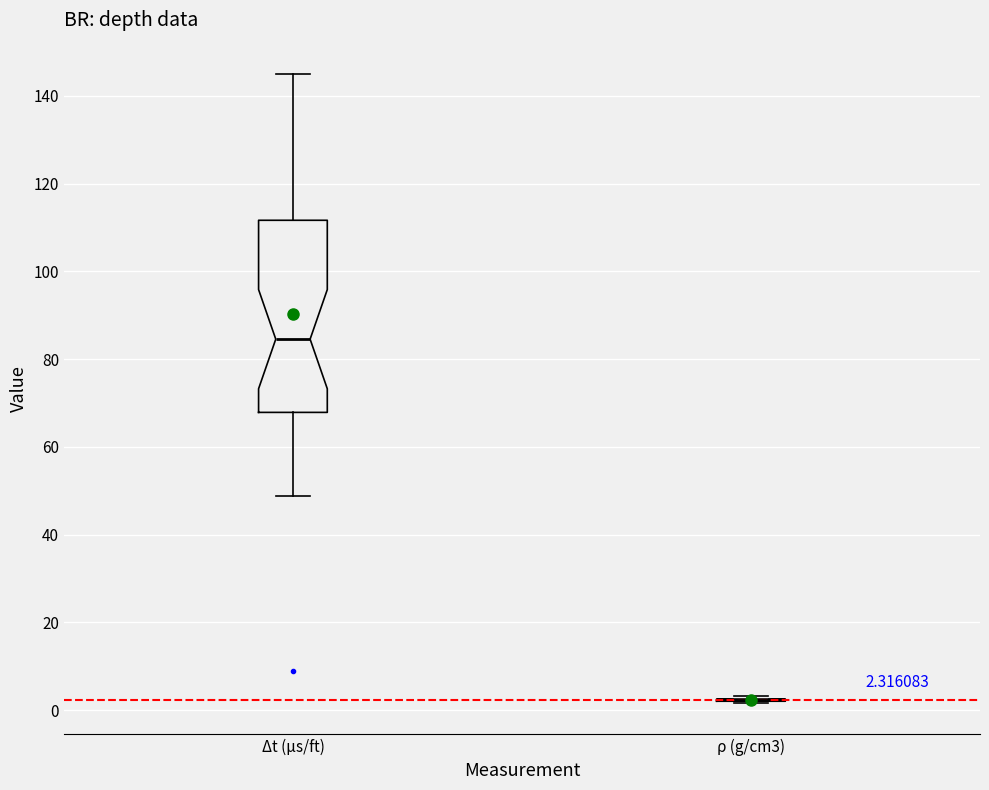

Which box is the tallest, from its lower edge to its upper edge?

Δt (μs/ft)